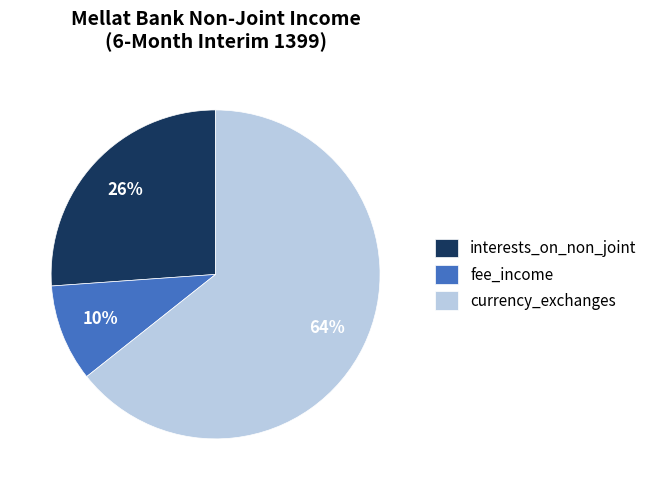

Do currency_exchanges and fee_income together represent more than half of the pie?

Yes